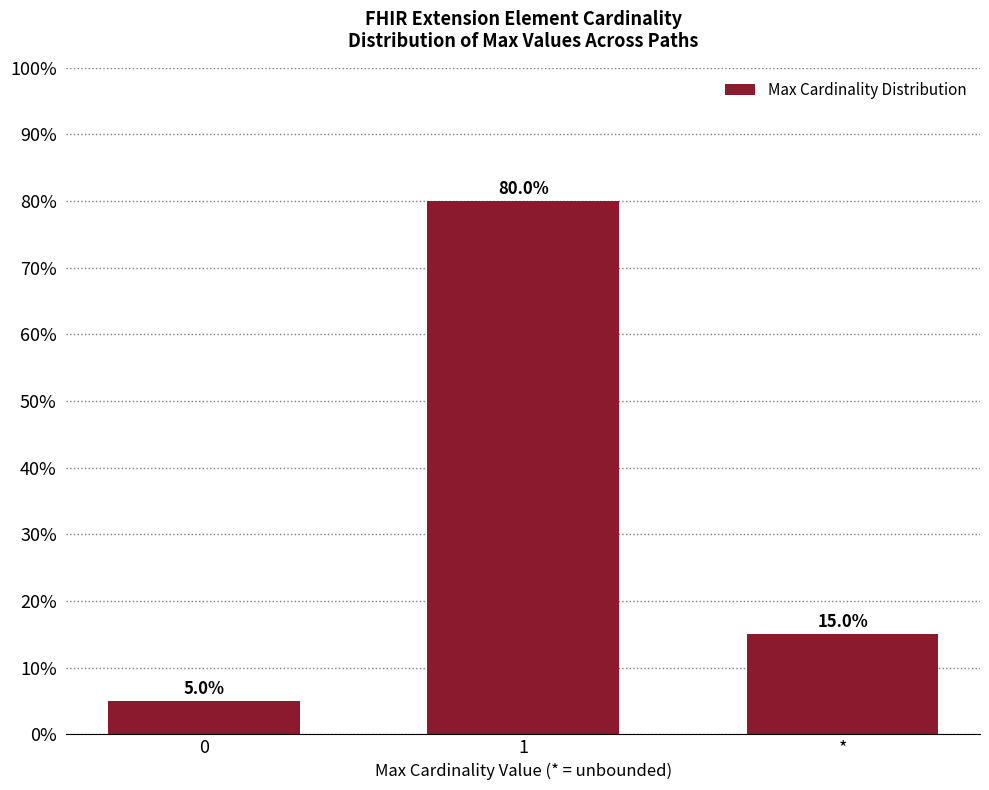

What is the greatest value displayed?

0.8